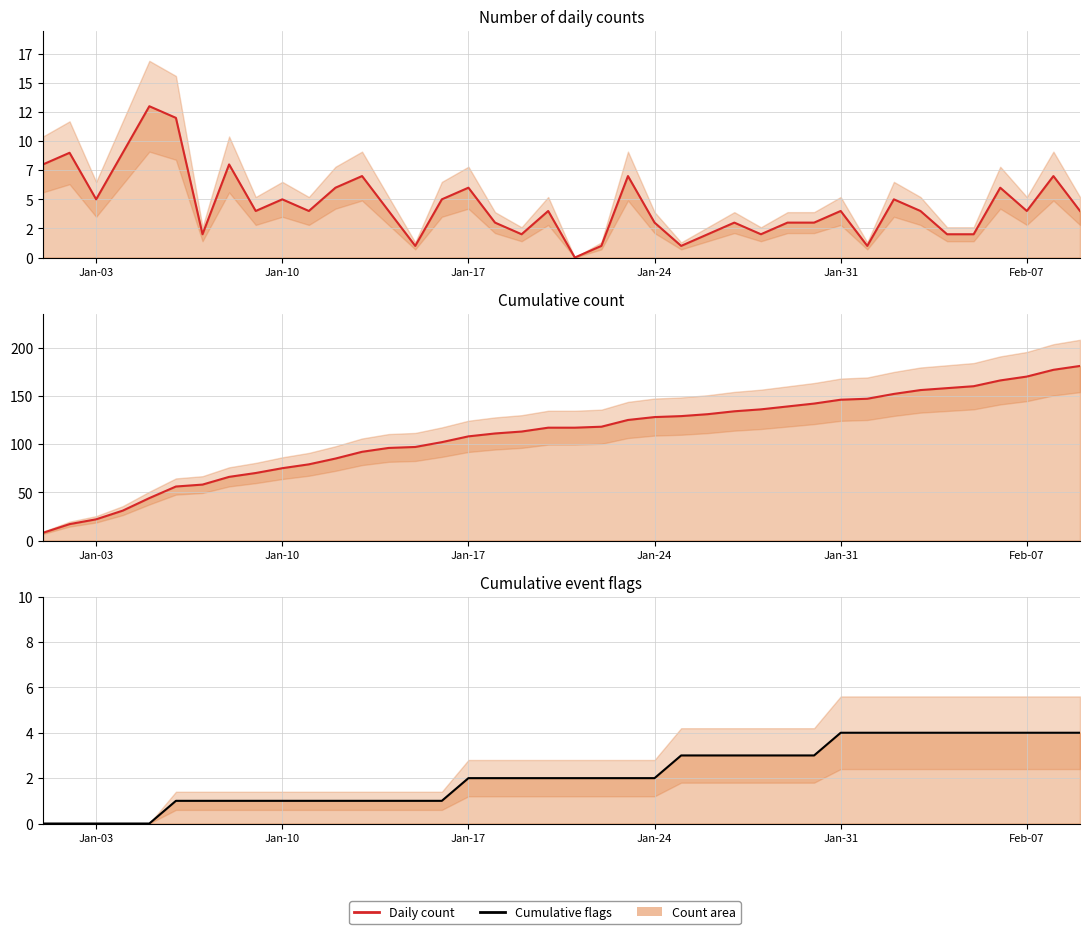

What is the average value of the Daily count series?

5